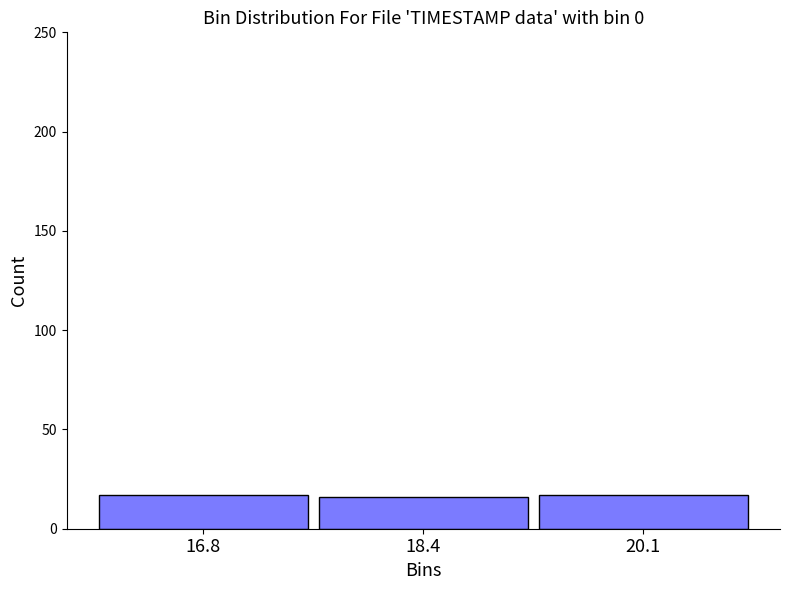

Reading left to right, transcribe this chart: for each bar, give the range it covers on the x-axis and its height. Neither the bar edges nor the heights are printed on the chart, so give them approximately, as read against the axes.

16.0 to 17.6: 15
17.6 to 19.2: 15
19.2 to 21.0: 15